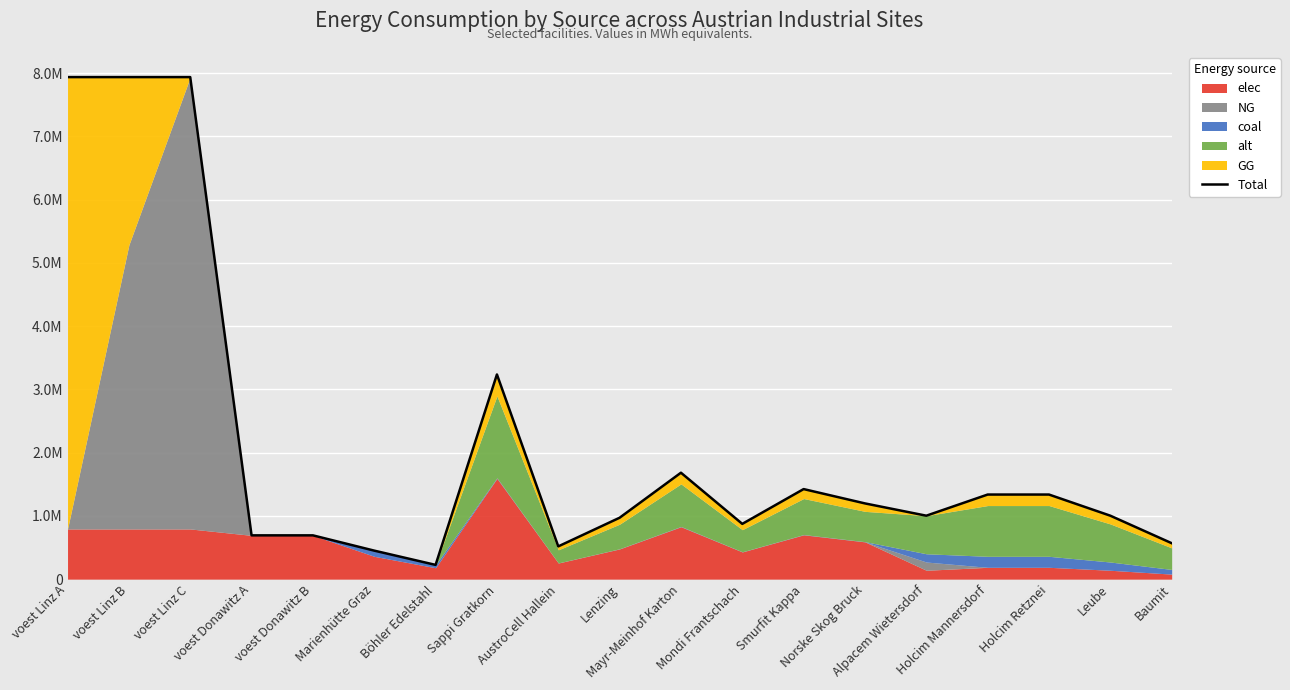

Reading left to right, transcribe all the data shown in this chart.

voest Linz A=7938703.7	voest Linz B=7938703.7	voest Linz C=7938703.7	voest Donawitz A=692523.6	voest Donawitz B=692523.6	Marienhütte Graz=451000.0	Böhler Edelstahl=225500.0	Sappi Gratkorn=3236768.7	AustroCell Hallein=517883.0	Lenzing=971030.6	Mayr-Meinhof Karton=1683119.7	Mondi Frantschach=873927.6	Smurfit Kappa=1424178.2	Norske Skog Bruck=1197604.4	Alpacem Wietersdorf=1003333.3	Holcim Mannersdorf=1337777.8	Holcim Retznei=1337777.8	Leube=1003333.3	Baumit=568555.6